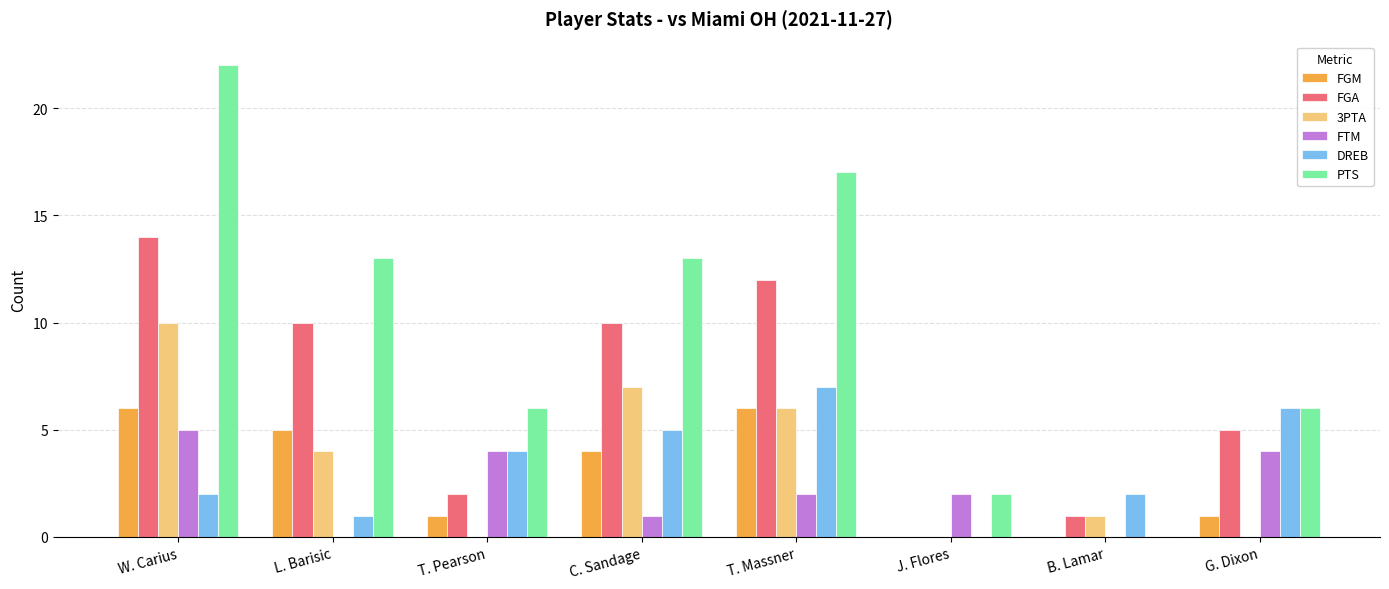

Between C. Sandage and J. Flores, which series saw the biggest shift?

PTS